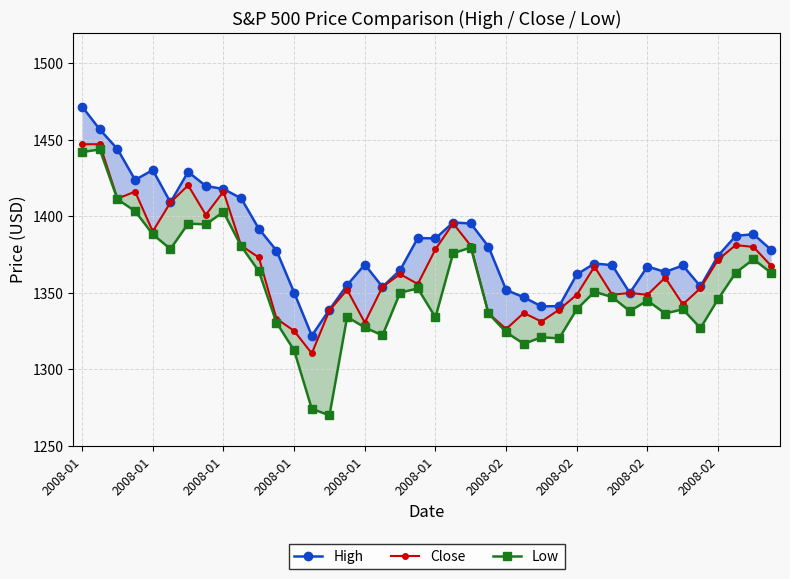

List the series in order of their peak value, lowest first.

Low, Close, High